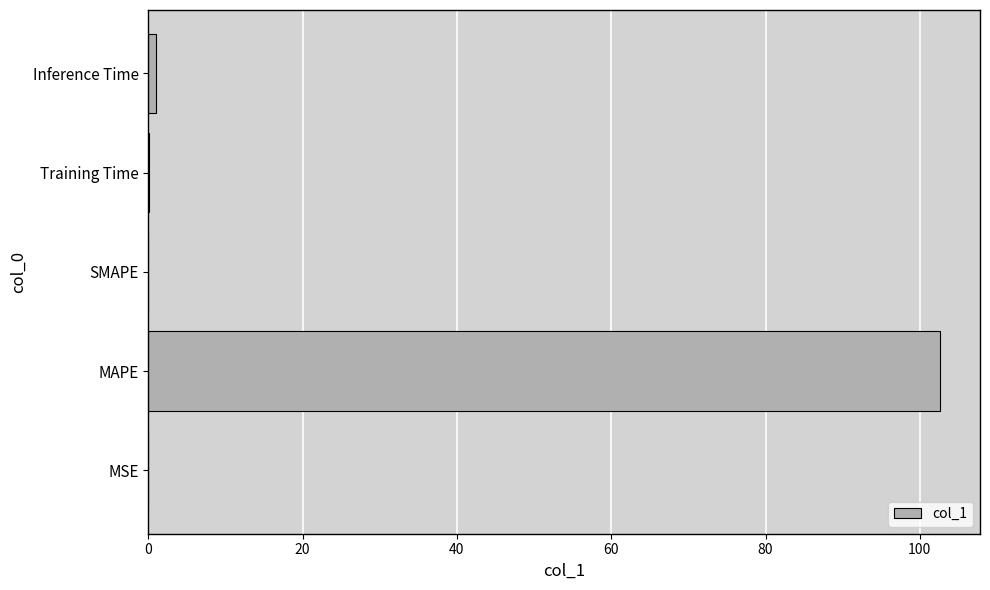

What is the sum of all values?

103.7